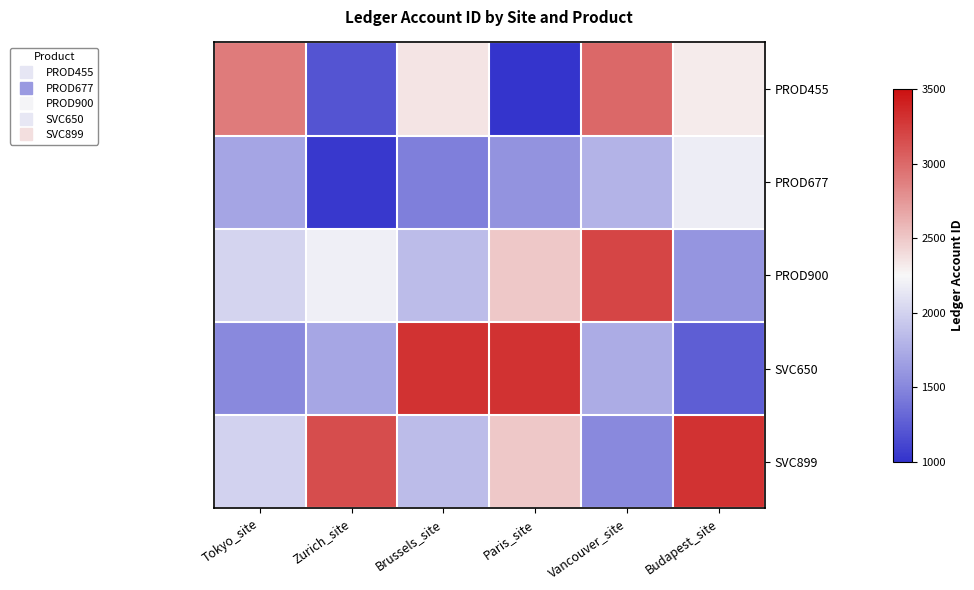

At which category is the sum across all series the highest?

Vancouver_site